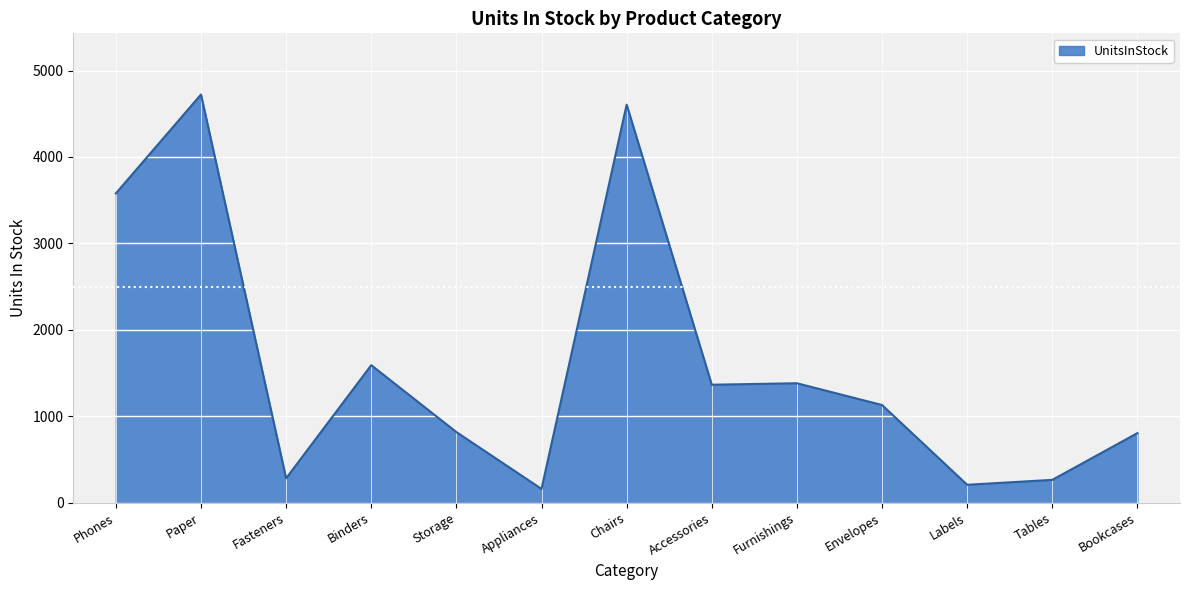

Which category has the lowest value across all series?

Appliances